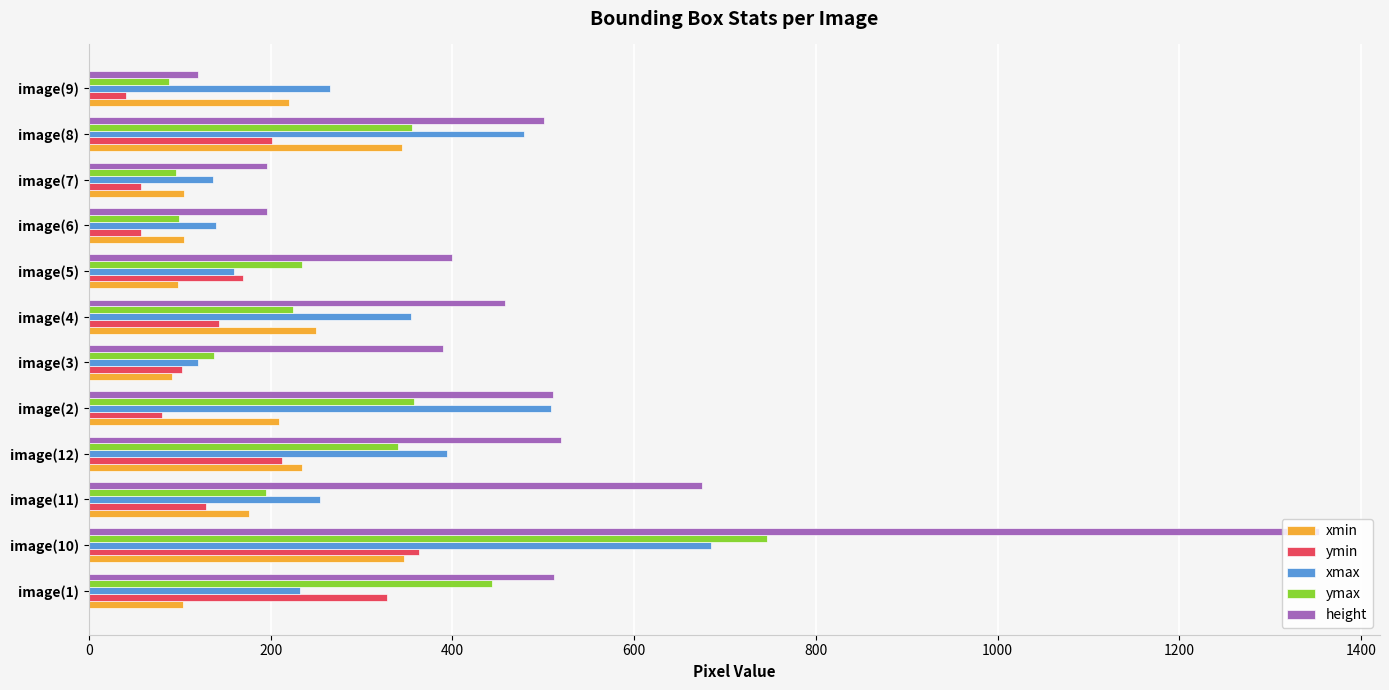

At which label does xmax reach its peak?

image(10)